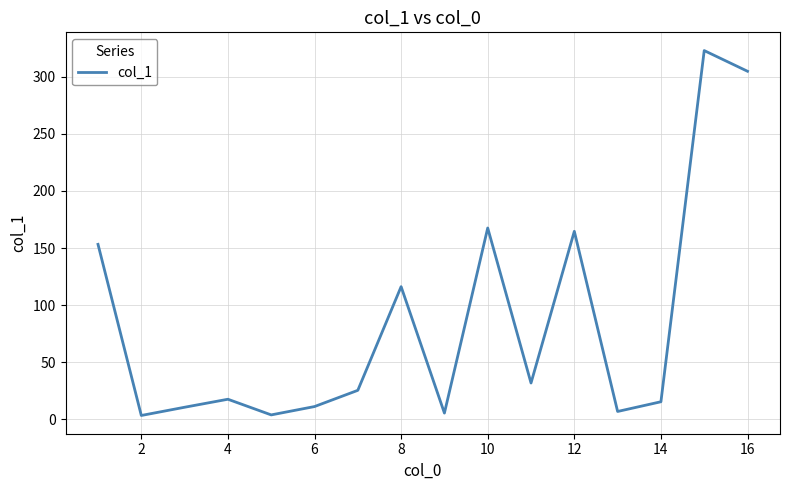

What is the minimum value shown in the chart?

3.5